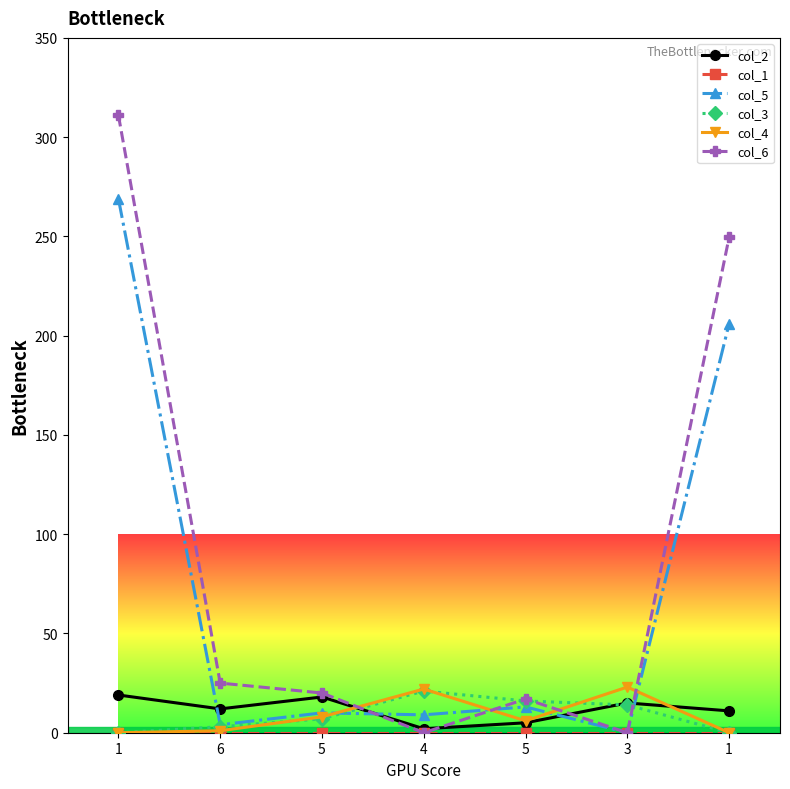

What is the label of the 4th point from the left?

4